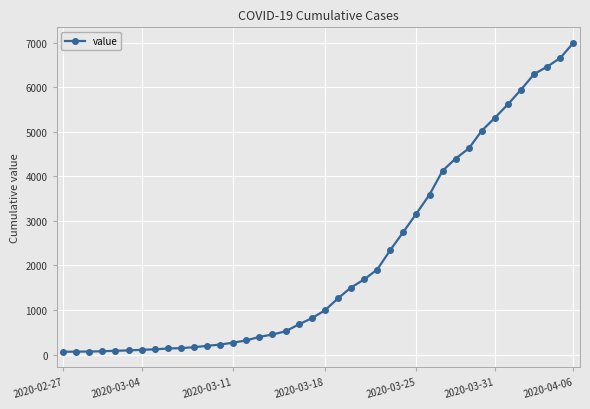

Count the number of data series in this chart.

1